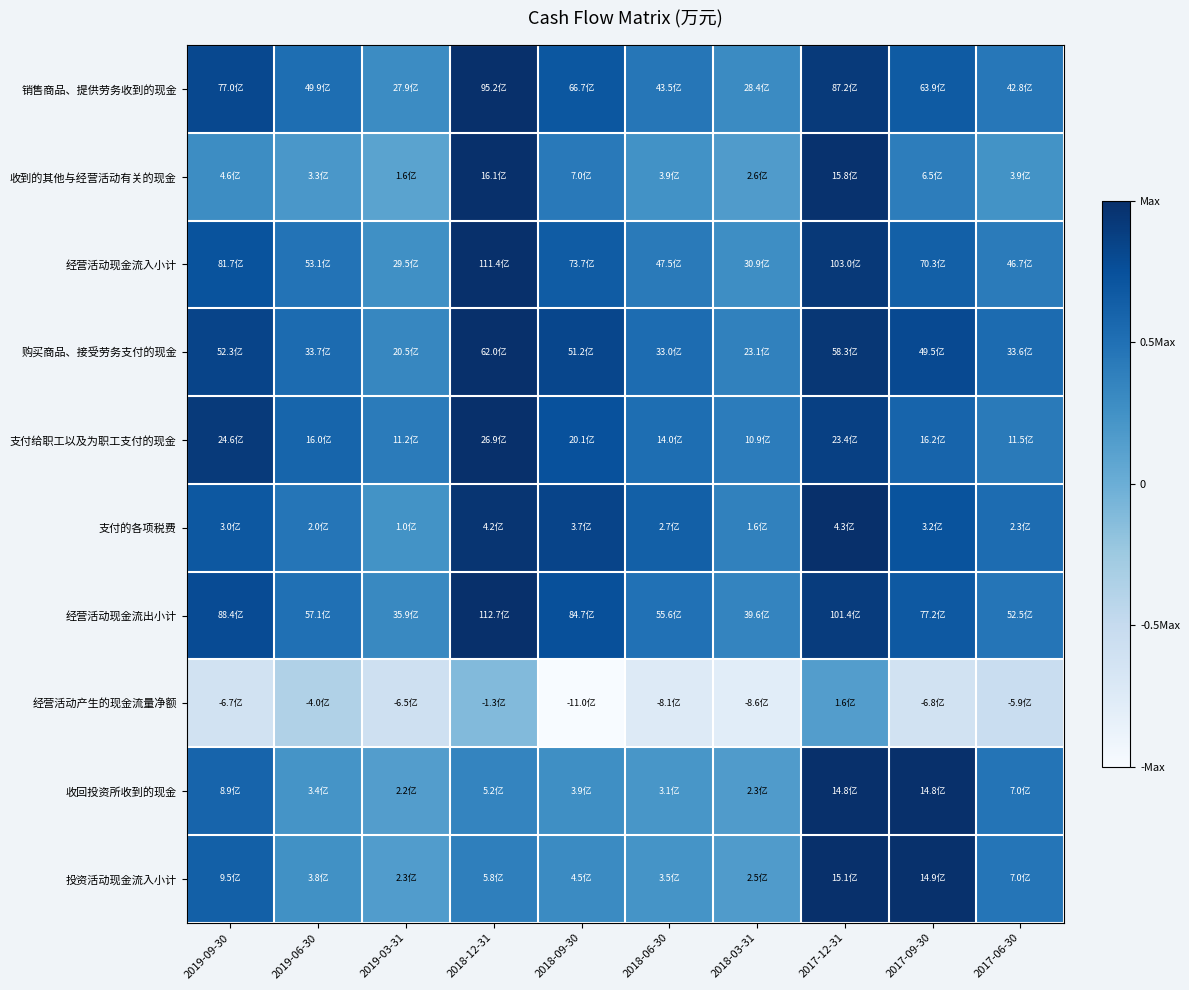

Reading left to right, list all the values displayed in this chart.

销售商品、提供劳务收到的现金: 2019-09-30=0.9	2019-06-30=0.8	2019-03-31=0.6	2018-12-31=1.0	2018-09-30=0.9	2018-06-30=0.7	2018-03-31=0.6	2017-12-31=1.0	2017-09-30=0.8	2017-06-30=0.7
收到的其他与经营活动有关的现金: 2019-09-30=0.6	2019-06-30=0.6	2019-03-31=0.5	2018-12-31=1.0	2018-09-30=0.7	2018-06-30=0.6	2018-03-31=0.6	2017-12-31=1.0	2017-09-30=0.7	2017-06-30=0.6
经营活动现金流入小计: 2019-09-30=0.9	2019-06-30=0.7	2019-03-31=0.6	2018-12-31=1.0	2018-09-30=0.8	2018-06-30=0.7	2018-03-31=0.6	2017-12-31=1.0	2017-09-30=0.8	2017-06-30=0.7
购买商品、接受劳务支付的现金: 2019-09-30=0.9	2019-06-30=0.8	2019-03-31=0.7	2018-12-31=1.0	2018-09-30=0.9	2018-06-30=0.8	2018-03-31=0.7	2017-12-31=1.0	2017-09-30=0.9	2017-06-30=0.8
支付给职工以及为职工支付的现金: 2019-09-30=1.0	2019-06-30=0.8	2019-03-31=0.7	2018-12-31=1.0	2018-09-30=0.9	2018-06-30=0.8	2018-03-31=0.7	2017-12-31=0.9	2017-09-30=0.8	2017-06-30=0.7
支付的各项税费: 2019-09-30=0.8	2019-06-30=0.7	2019-03-31=0.6	2018-12-31=1.0	2018-09-30=0.9	2018-06-30=0.8	2018-03-31=0.7	2017-12-31=1.0	2017-09-30=0.9	2017-06-30=0.8
经营活动现金流出小计: 2019-09-30=0.9	2019-06-30=0.8	2019-03-31=0.7	2018-12-31=1.0	2018-09-30=0.9	2018-06-30=0.7	2018-03-31=0.7	2017-12-31=1.0	2017-09-30=0.8	2017-06-30=0.7
经营活动产生的现金流量净额: 2019-09-30=0.2	2019-06-30=0.3	2019-03-31=0.2	2018-12-31=0.4	2018-09-30=0.0	2018-06-30=0.1	2018-03-31=0.1	2017-12-31=0.6	2017-09-30=0.2	2017-06-30=0.2
收回投资所收到的现金: 2019-09-30=0.8	2019-06-30=0.6	2019-03-31=0.6	2018-12-31=0.7	2018-09-30=0.6	2018-06-30=0.6	2018-03-31=0.6	2017-12-31=1.0	2017-09-30=1.0	2017-06-30=0.7
投资活动现金流入小计: 2019-09-30=0.8	2019-06-30=0.6	2019-03-31=0.6	2018-12-31=0.7	2018-09-30=0.6	2018-06-30=0.6	2018-03-31=0.6	2017-12-31=1.0	2017-09-30=1.0	2017-06-30=0.7